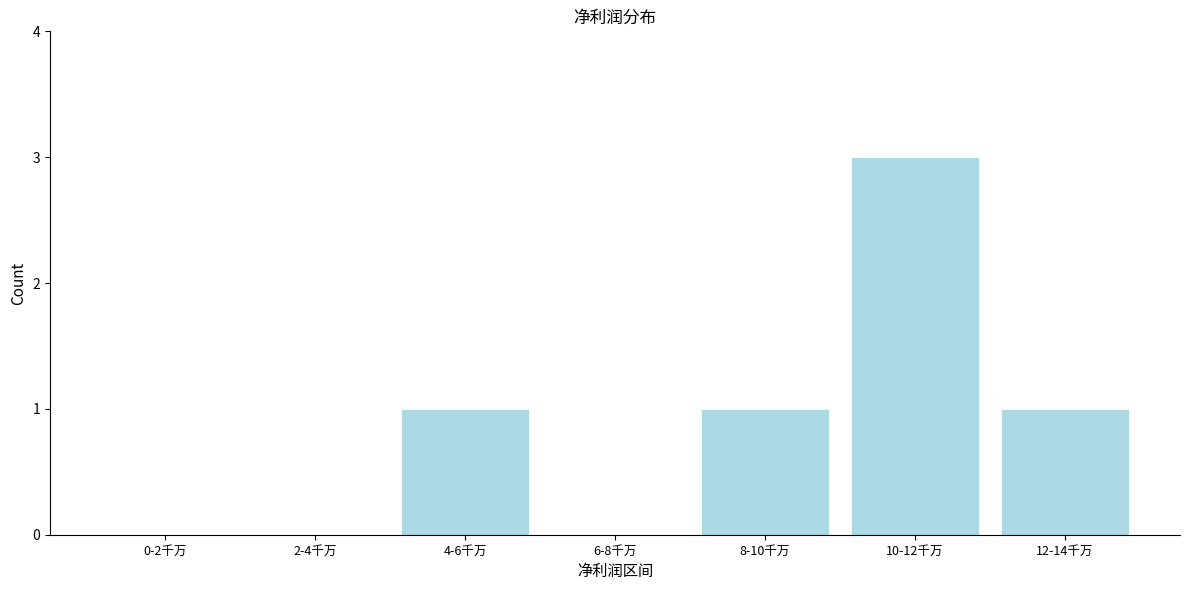

Reading left to right, list all the values displayed in this chart.

0-2千万=0	2-4千万=0	4-6千万=1	6-8千万=0	8-10千万=1	10-12千万=3	12-14千万=1